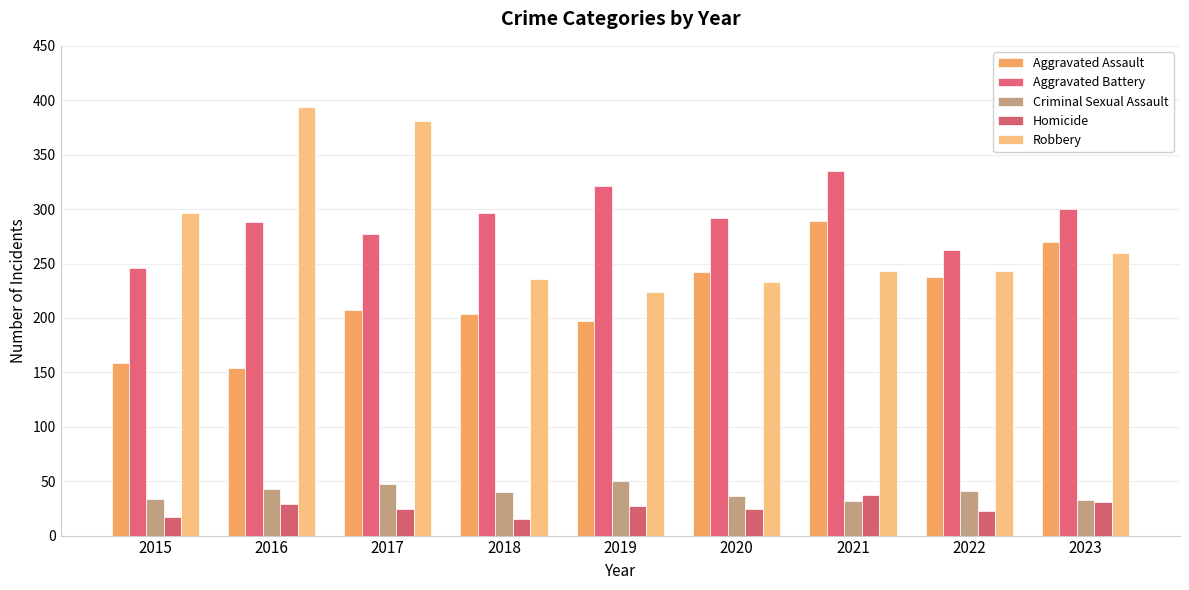

Are the bars grouped side by side (vs. stacked)?

Yes